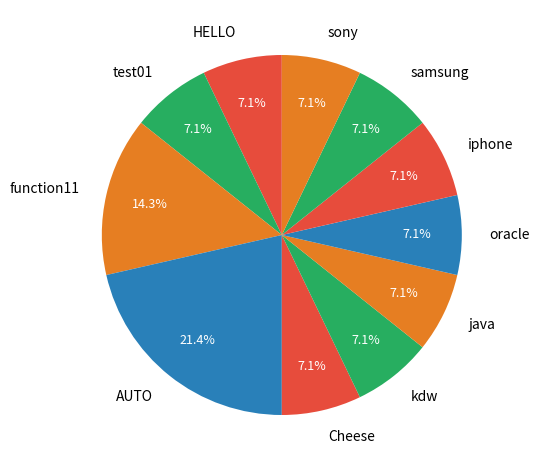

To the nearest percent, what is the difference between the largest and smallest slice percentages?

14%